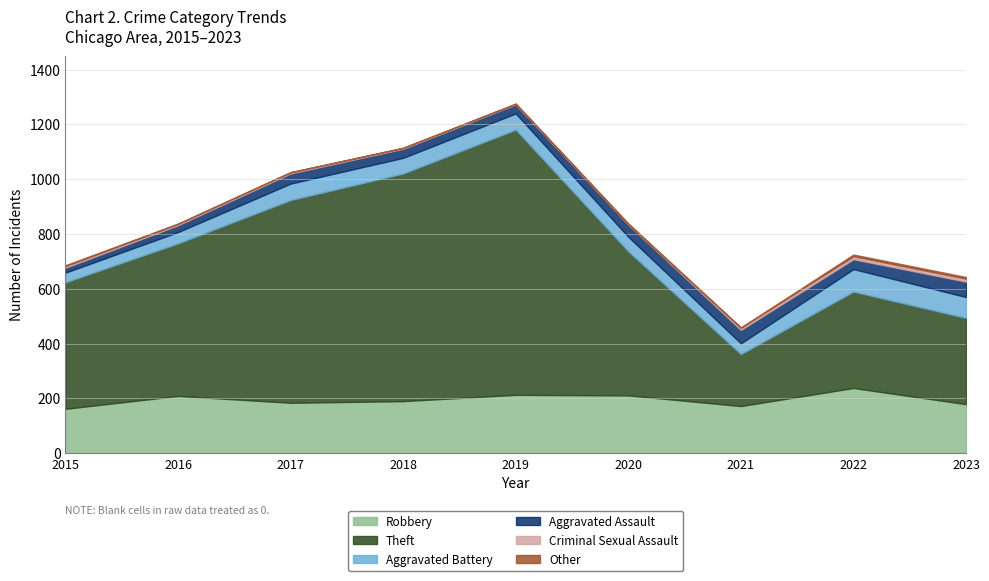

Which has a higher value, 2021 or 2020?

2020